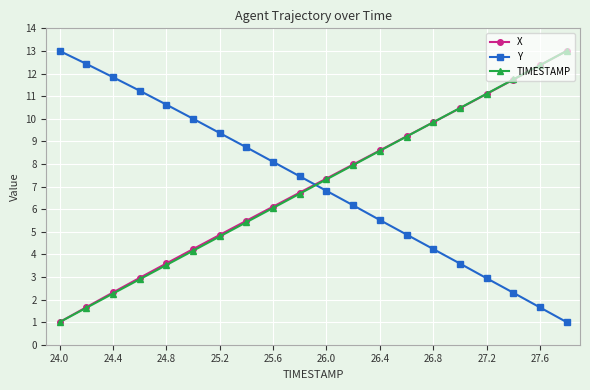

What is the maximum value for X?

13.0